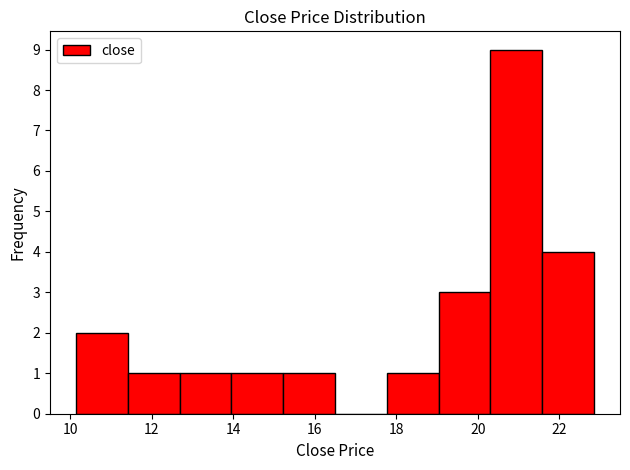

Reading left to right, transcribe this chart: for each bar, give the range it covers on the x-axis and its height. Neither the bar edges nor the heights are printed on the chart, so give them approximately, as read against the axes.

10.2 to 11.4: 2
11.4 to 12.6: 1
12.6 to 14.0: 1
14.0 to 15.2: 1
15.2 to 16.4: 1
16.4 to 17.8: 0
17.8 to 19.0: 1
19.0 to 20.4: 3
20.4 to 21.6: 9
21.6 to 22.8: 4